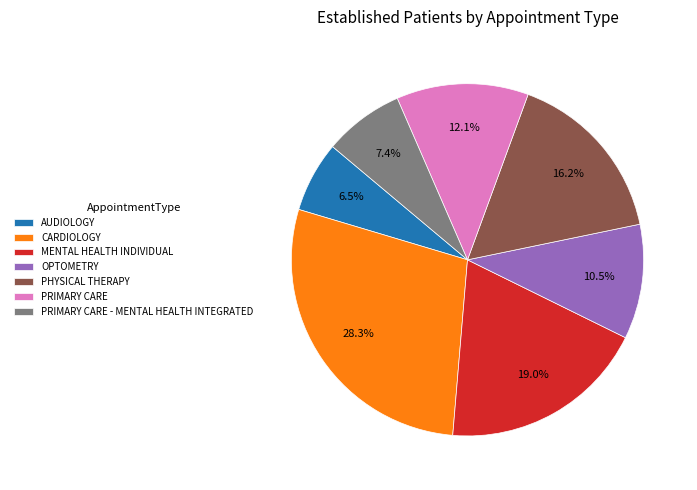

Rank the categories by value from highest to lowest.

CARDIOLOGY, MENTAL HEALTH INDIVIDUAL, PHYSICAL THERAPY, PRIMARY CARE, OPTOMETRY, PRIMARY CARE - MENTAL HEALTH INTEGRATED, AUDIOLOGY